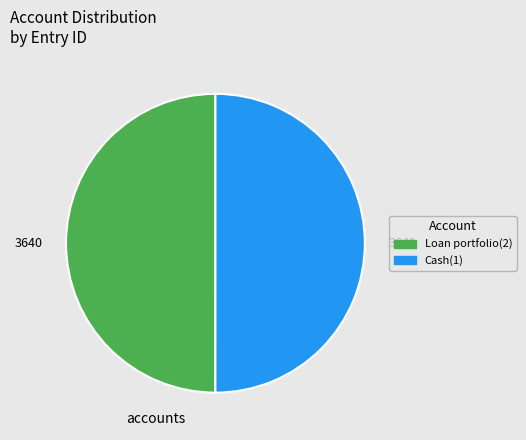

Is it true that Cash(1) is 35% of the pie?

False